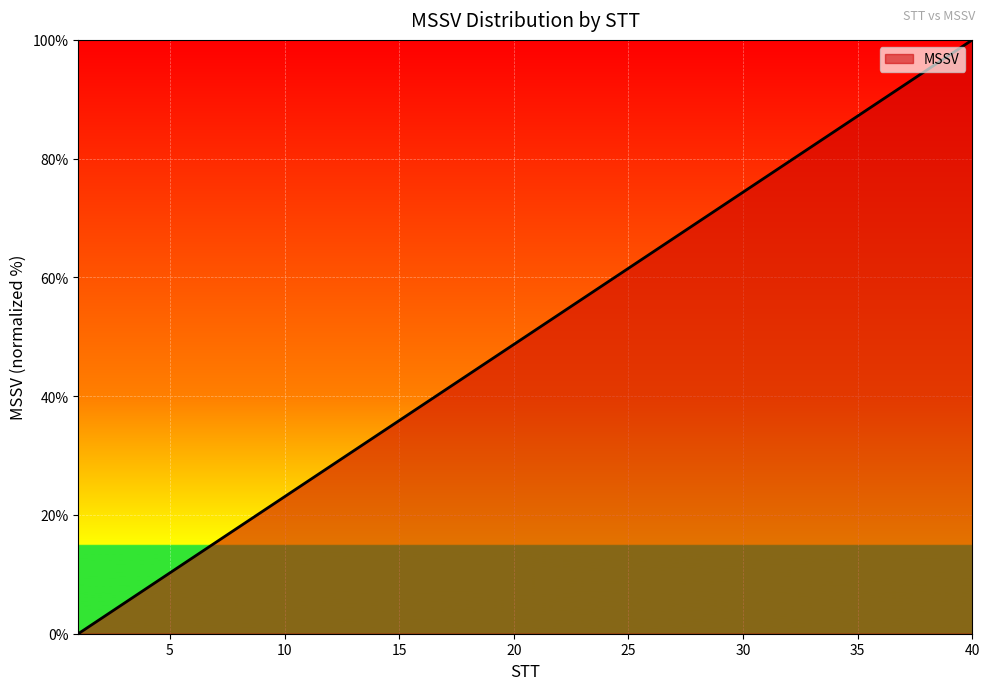

Does the chart display data point markers on the line(s)?

No